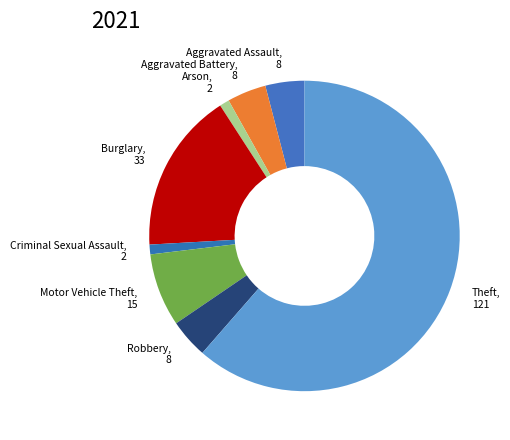

The Theft slice represents 61% of the pie. True or false?

True